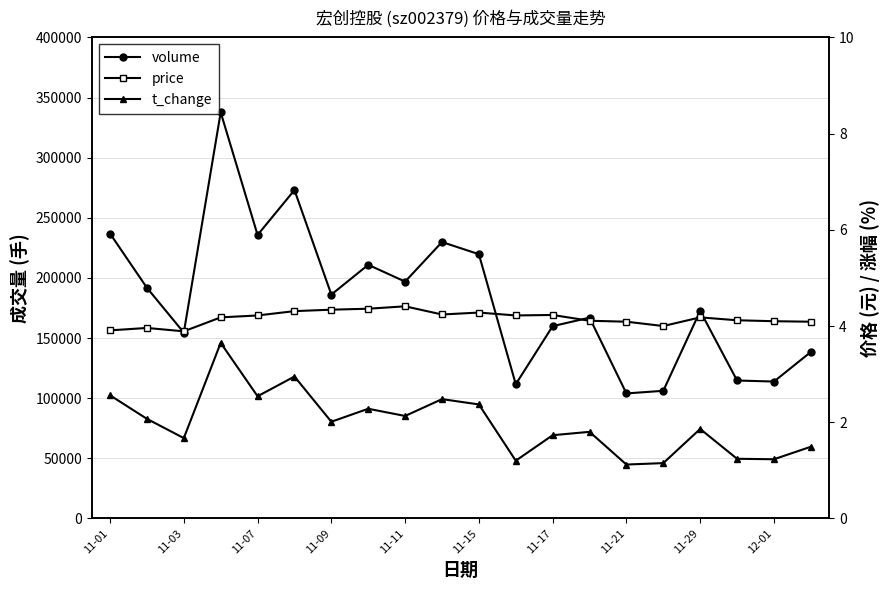

What is the label of the 2nd point from the left?

11-03